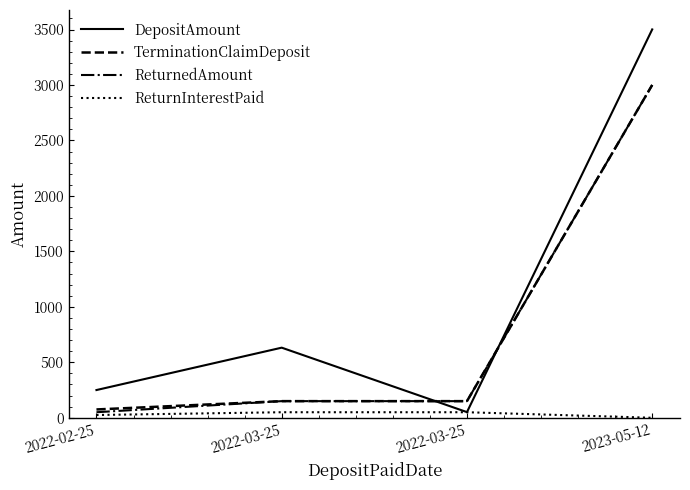

List the labels in order of ReturnedAmount value, smallest first.

2022-02-25, 2022-03-25, 2022-03-25, 2023-05-12